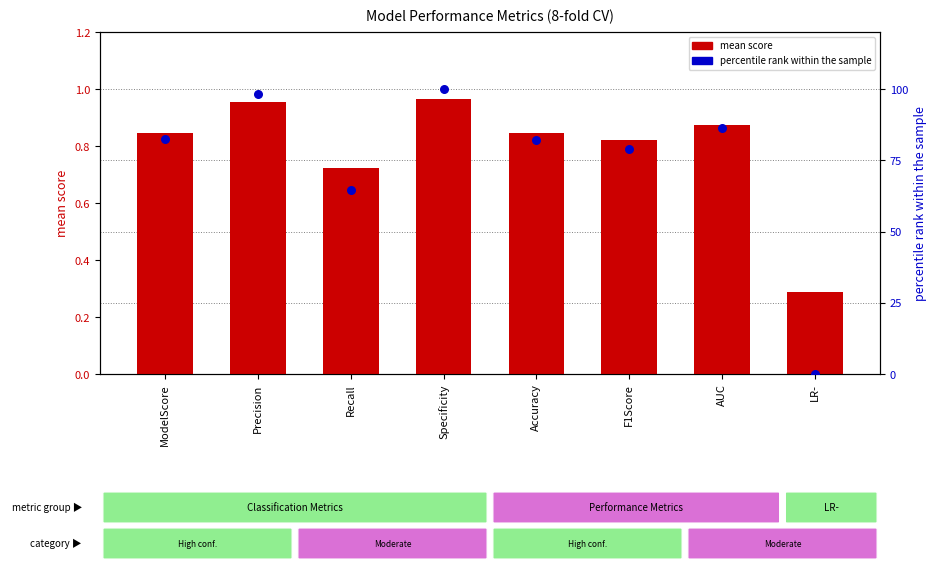

At which category is the sum across all series the highest?

Specificity